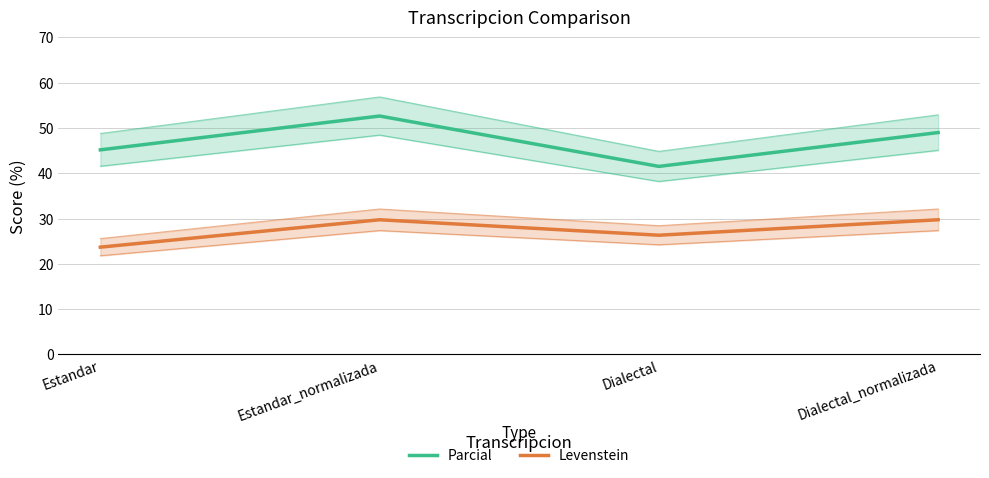

What is the minimum value for Levenstein?

23.7